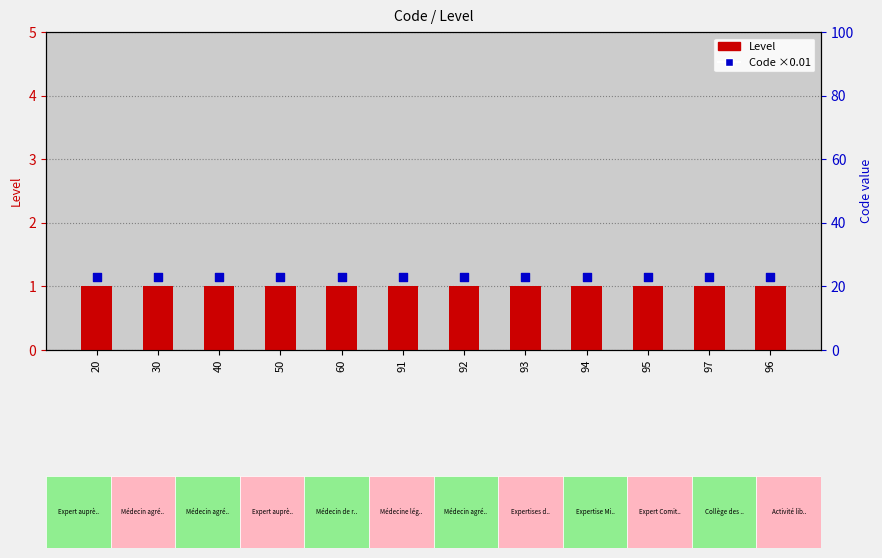

Is the value of Code (normalized ×0.01) at 91 greater than the value of Level at 60?

Yes